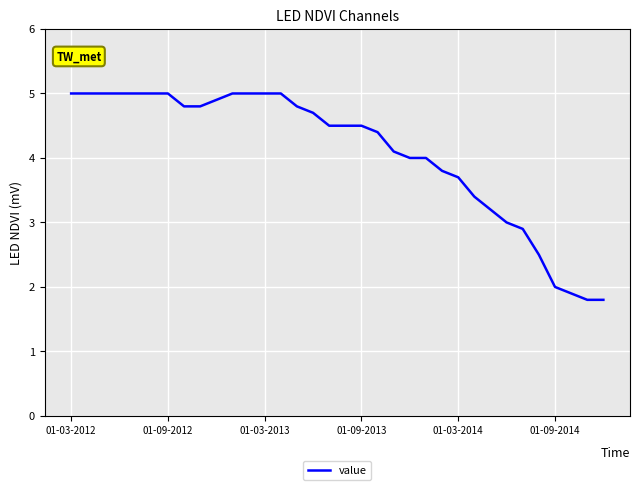

What is the smallest value displayed?

1.8